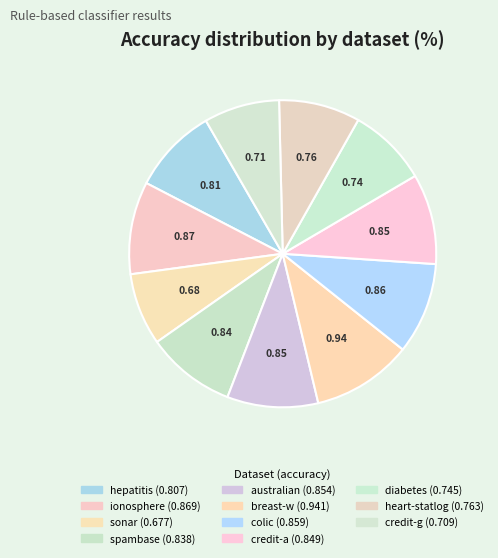

To the nearest percent, what is the difference between the largest and smallest slice percentages?

3%